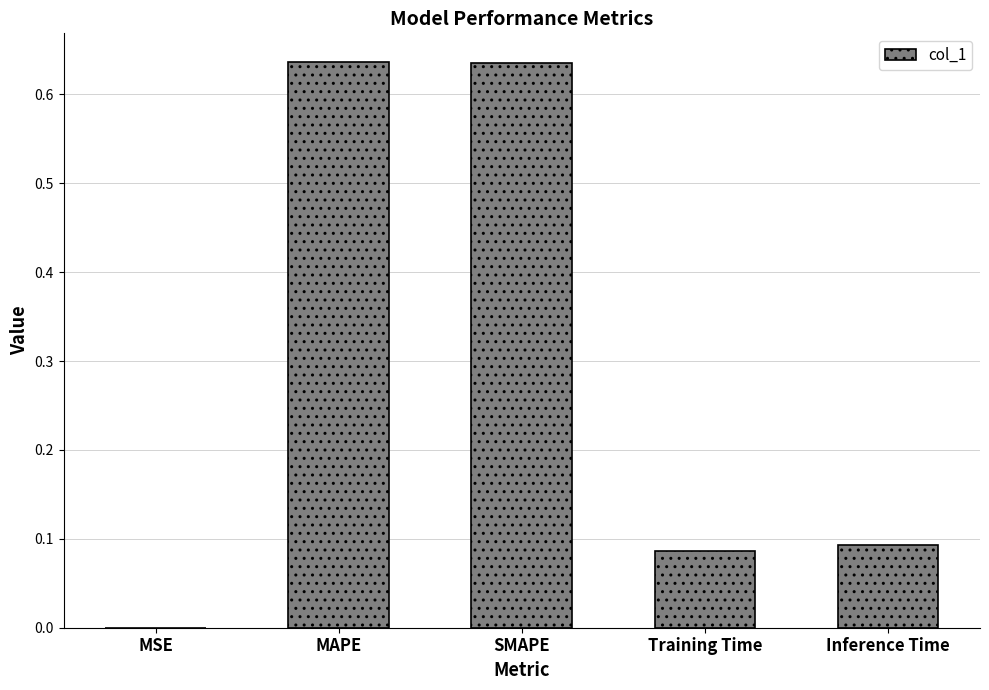

What is the sum of all values?

1.5